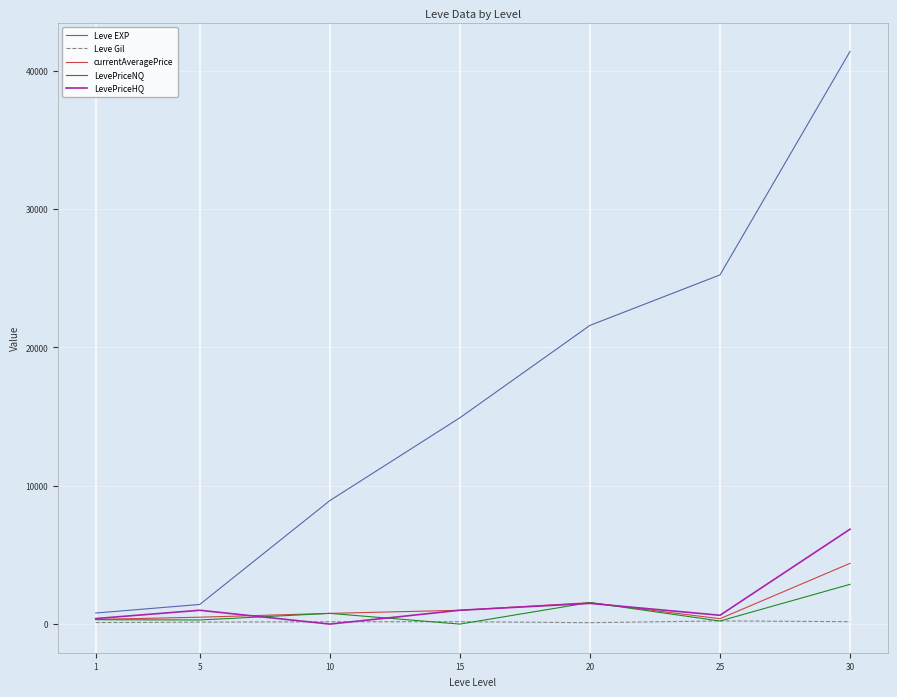

Which series changed the most between 5 and 10?

Leve EXP